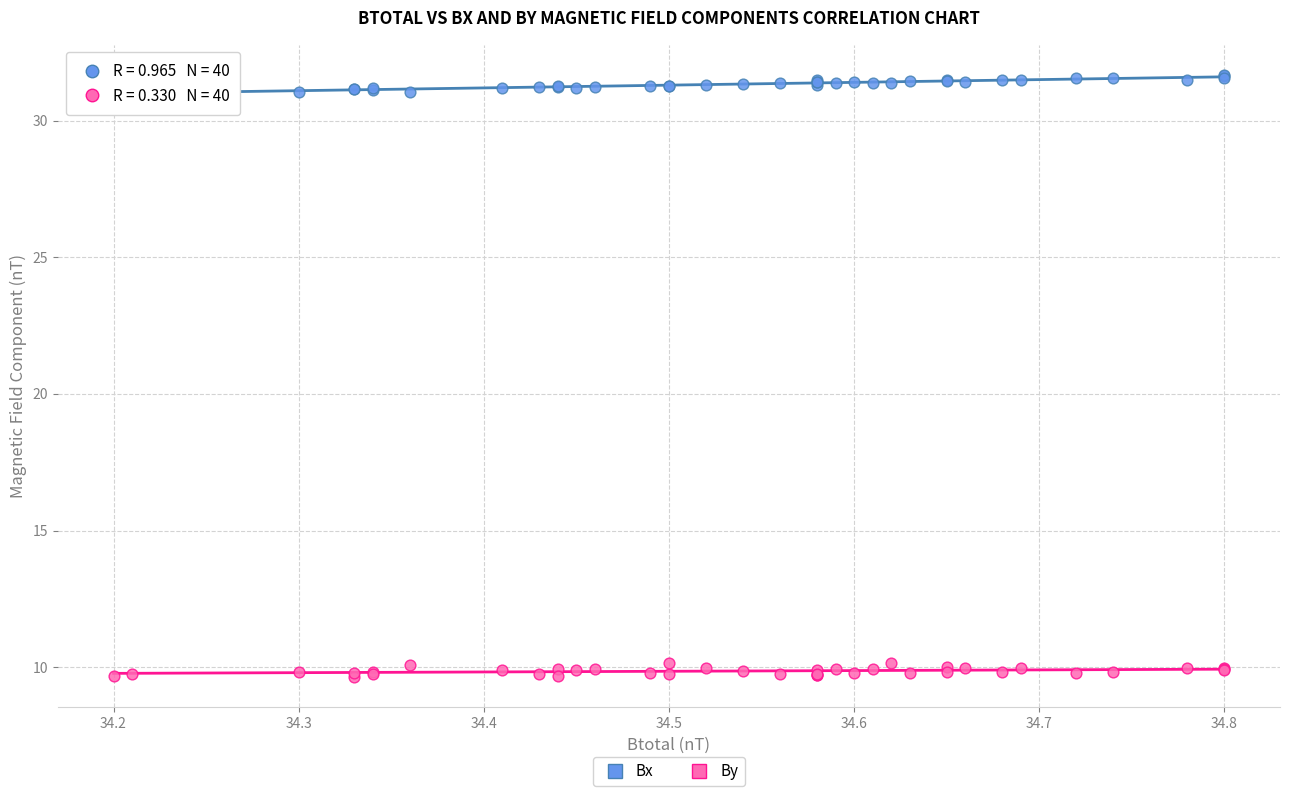

What is the X range (max minus min) for the scatter plot?

0.6